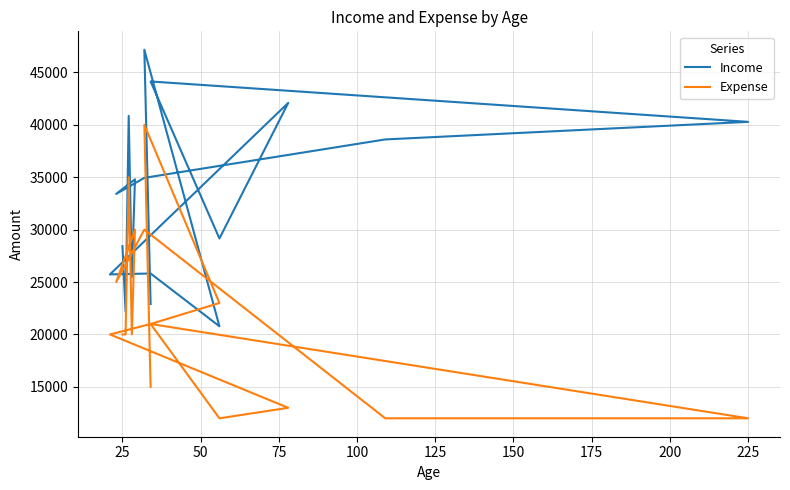

How many data points does each series have?

17